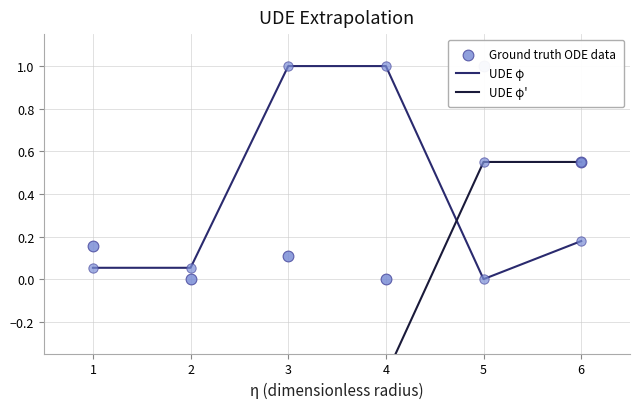

The UDE φ series shows 1.8 at 3. True or false?

False